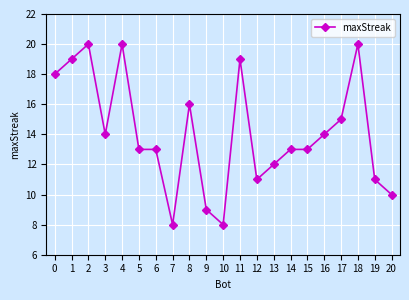

What is the maximum value shown in the chart?

20